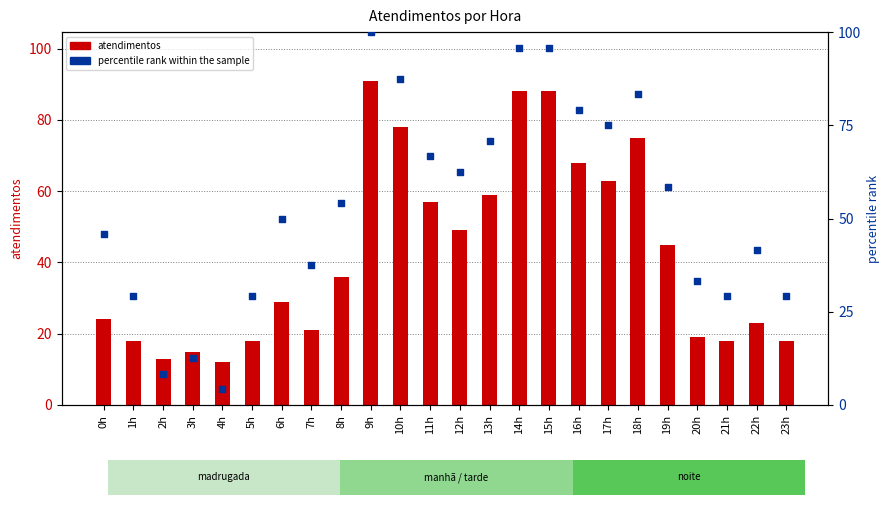

Which series contains the highest Y value?

percentile rank within the sample